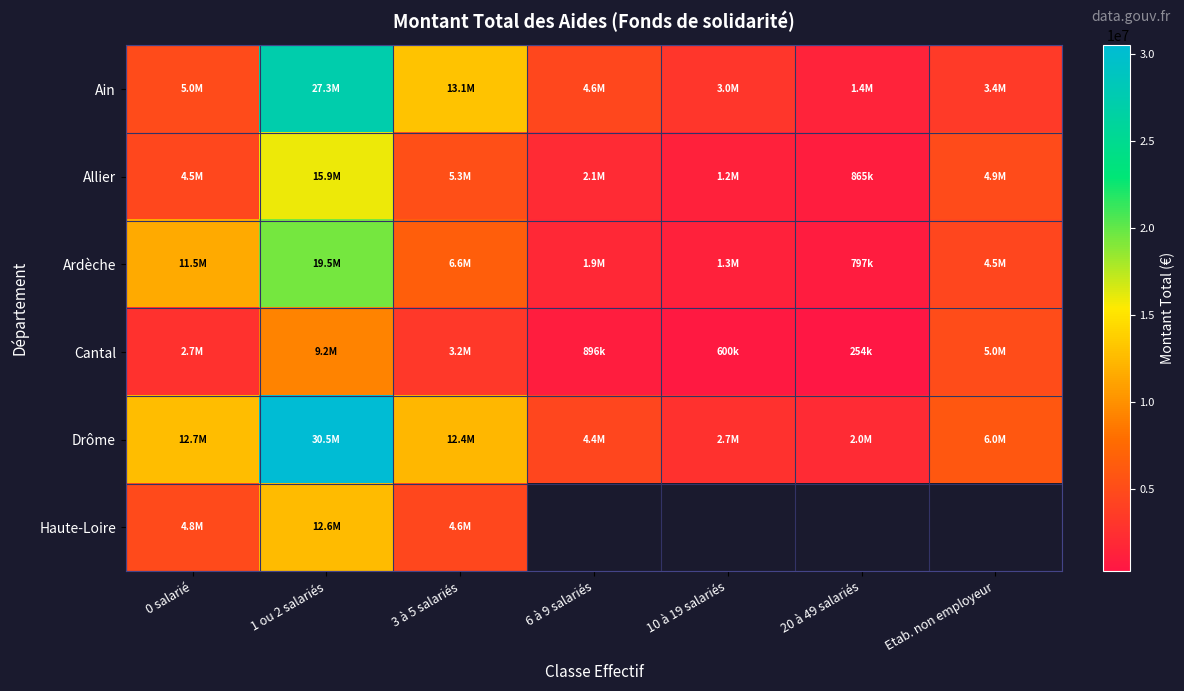

At how many categories does at least one series exceed 14577565?

1